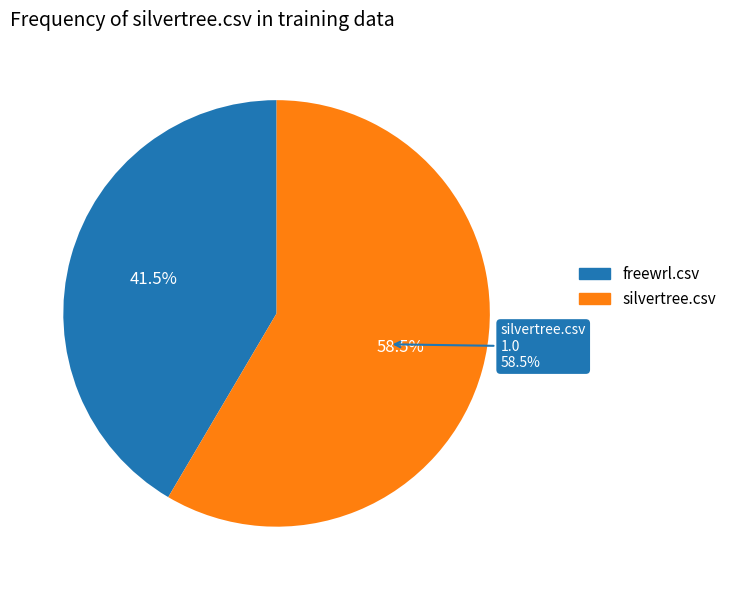

True or false: silvertree.csv accounts for 65% of the total.

False